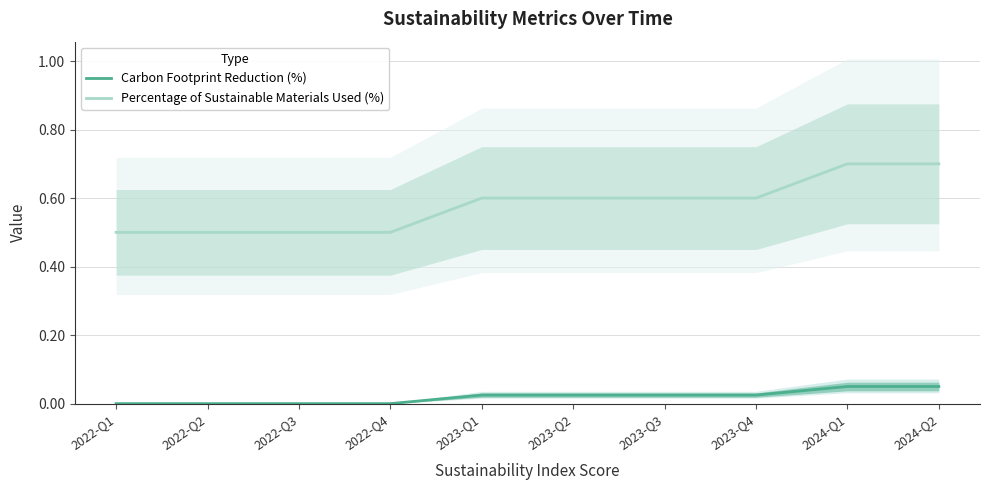

True or false: Carbon Footprint Reduction (%) and Percentage of Sustainable Materials Used (%) intersect in this chart.

False